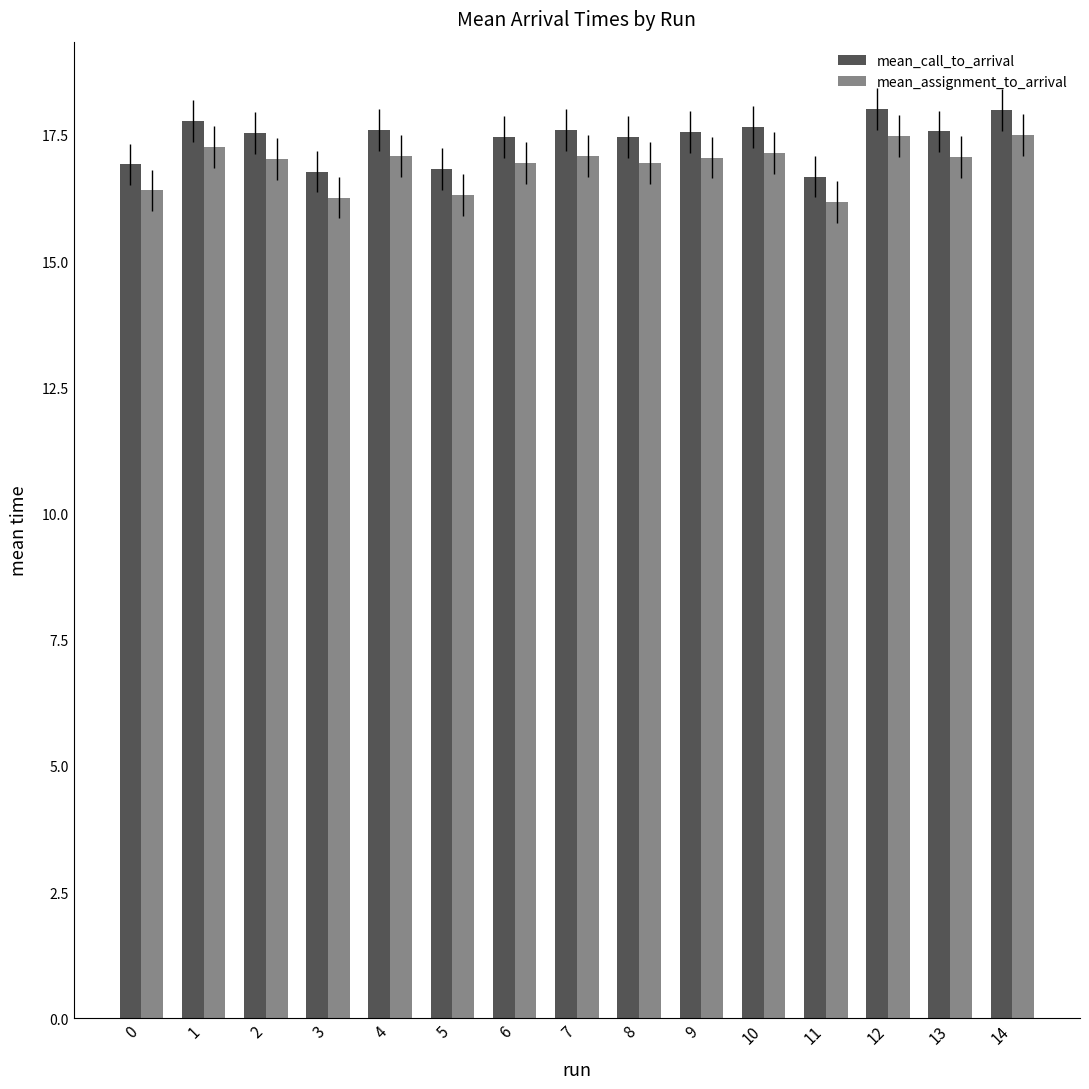

What is the greatest value displayed?

18.0